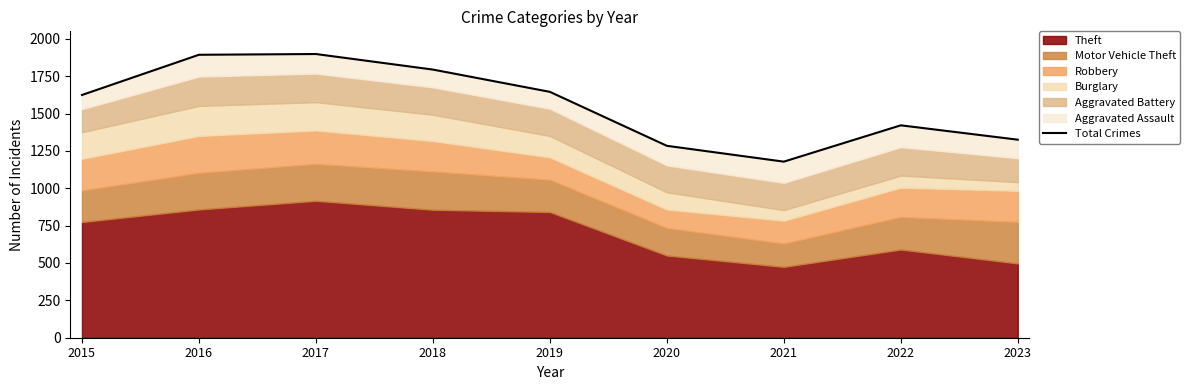

Reading right to left, transcribe all the data shown in this chart.

2023=1325	2022=1421	2021=1178	2020=1284	2019=1645	2018=1794	2017=1898	2016=1893	2015=1624